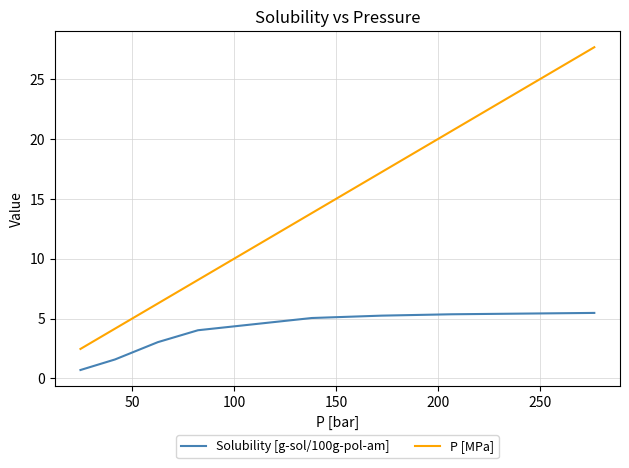

What is the sum of all P [MPa] values?

100.5